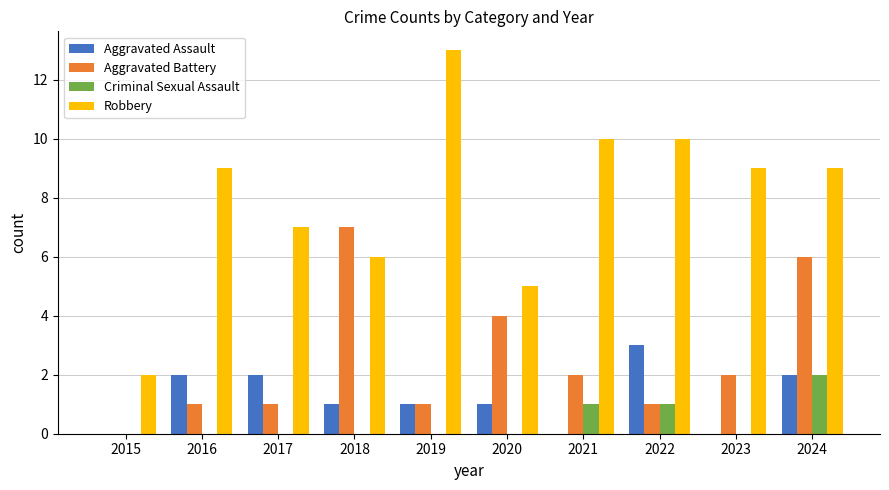

What is the maximum value for Criminal Sexual Assault?

2